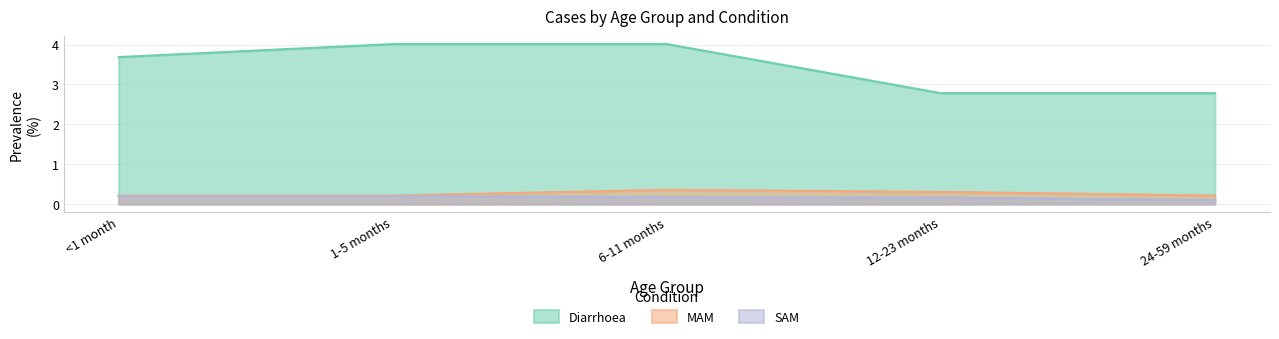

What is the label of the 1st point from the right?

24-59 months